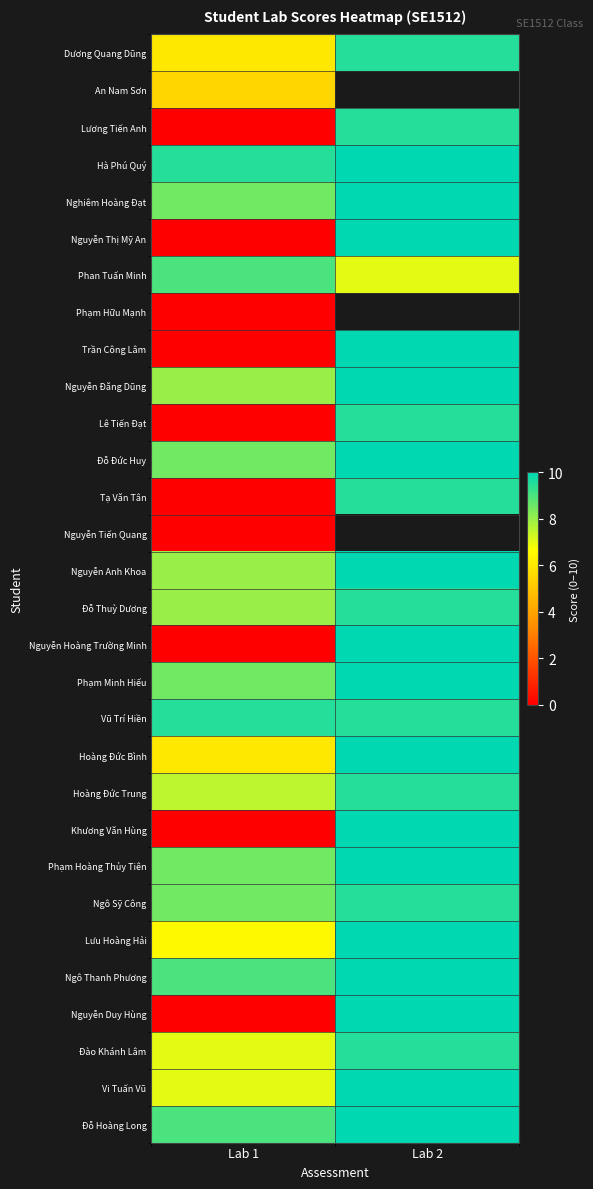

Is it true that Hoàng Đức Bình equals 8.3 at Lab 1?

False